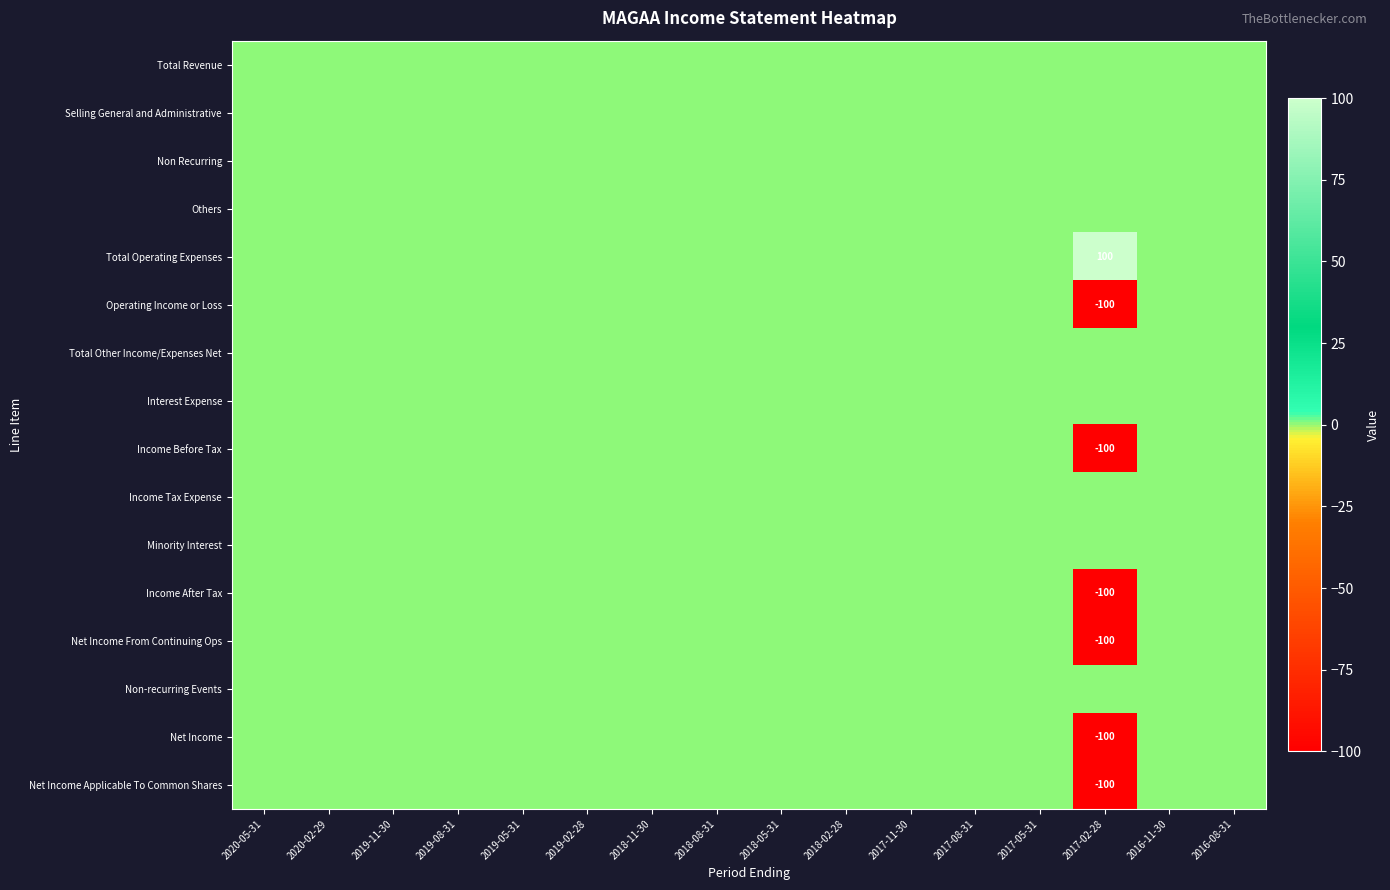

Which series has the widest spread of values?

Total Operating Expenses